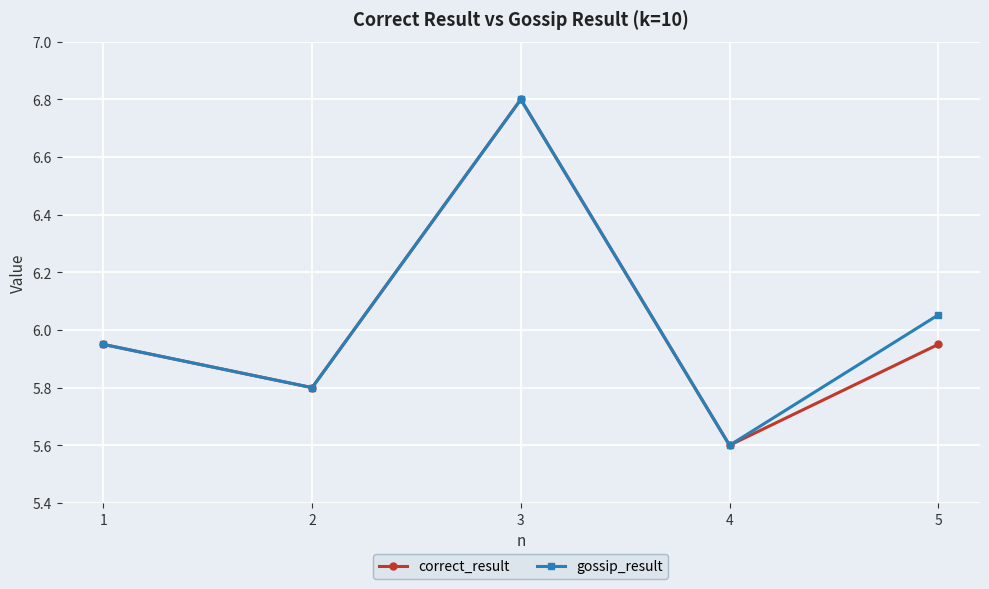

What is the difference between the maximum and second lowest values in the gossip_result series?

1.0